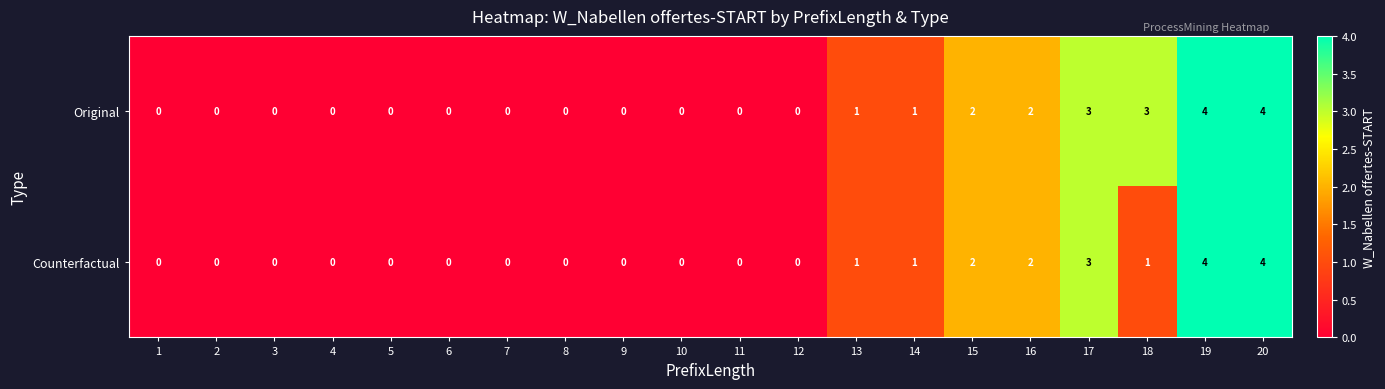

What is the approximate value of Original at 19?

4